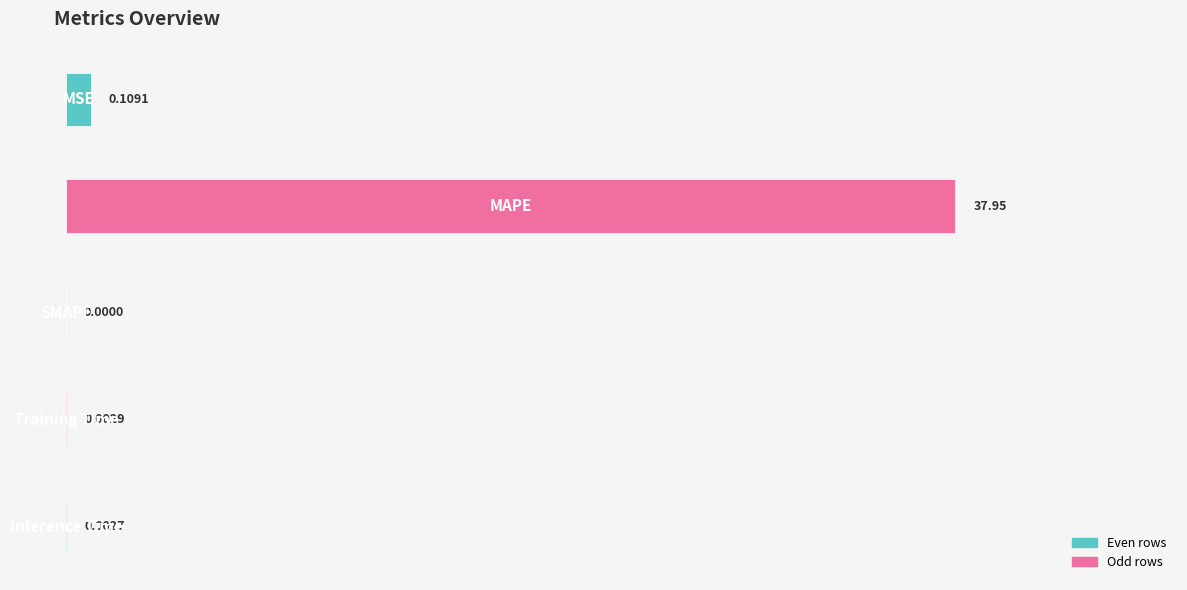

Are the bars horizontal?

Yes